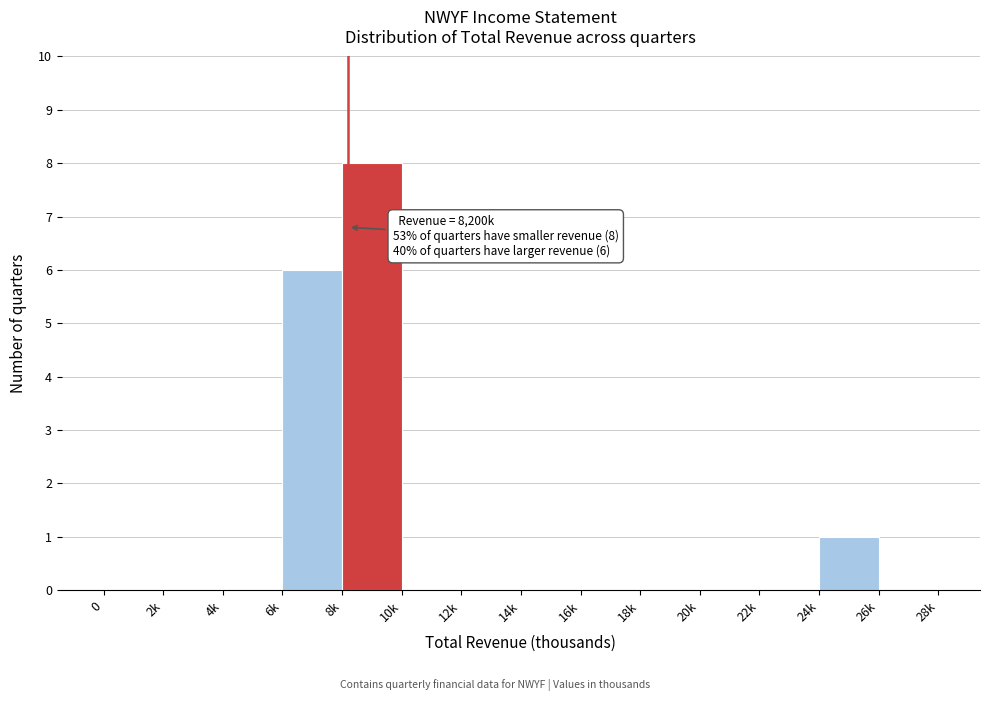

Reading right to left, list all the values displayed in this chart.

26k=0	24k=1	22k=0	20k=0	18k=0	16k=0	14k=0	12k=0	10k=0	8k=8	6k=6	4k=0	2k=0	0=0